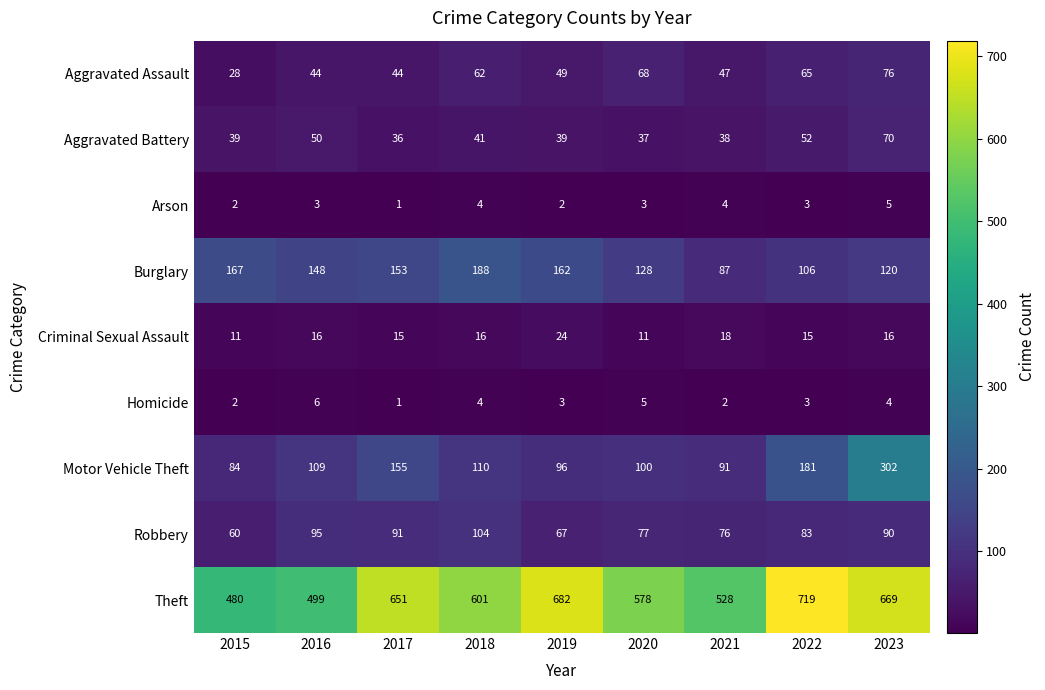

What is the total value across all series at 2017?

1147